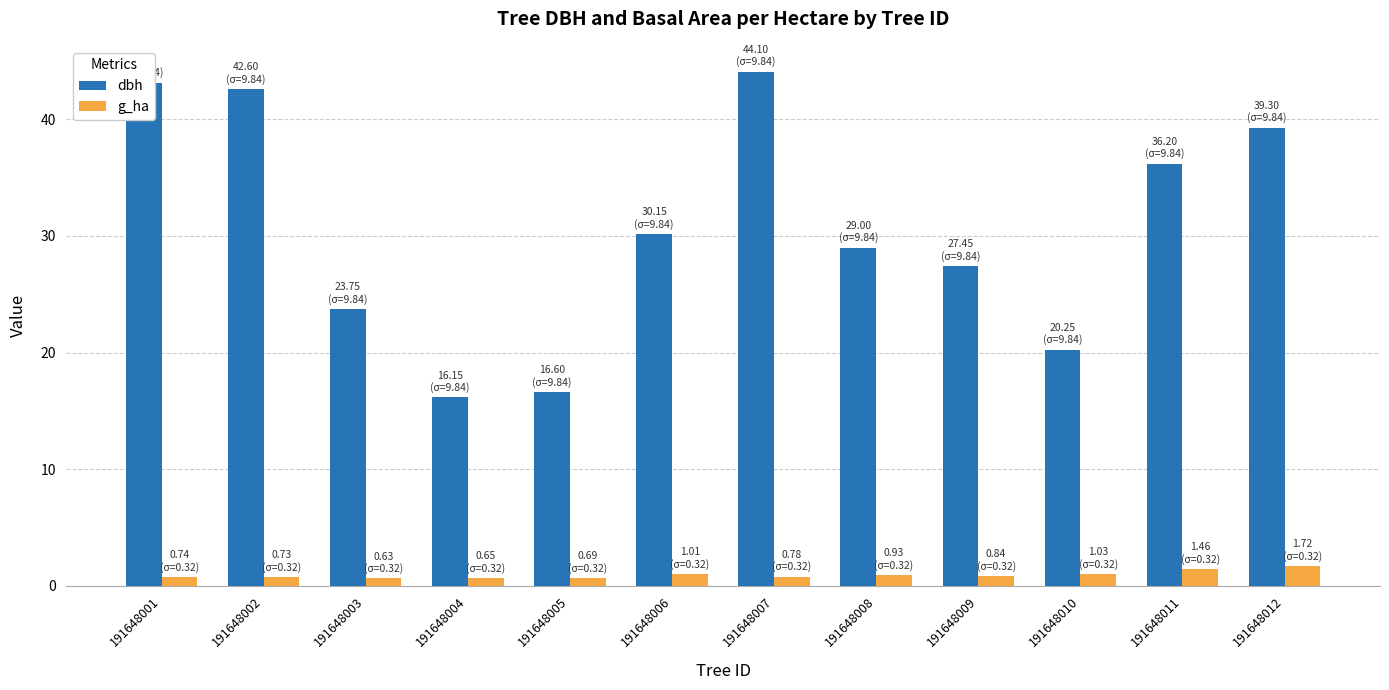

At which category is the sum across all series the highest?

191648007